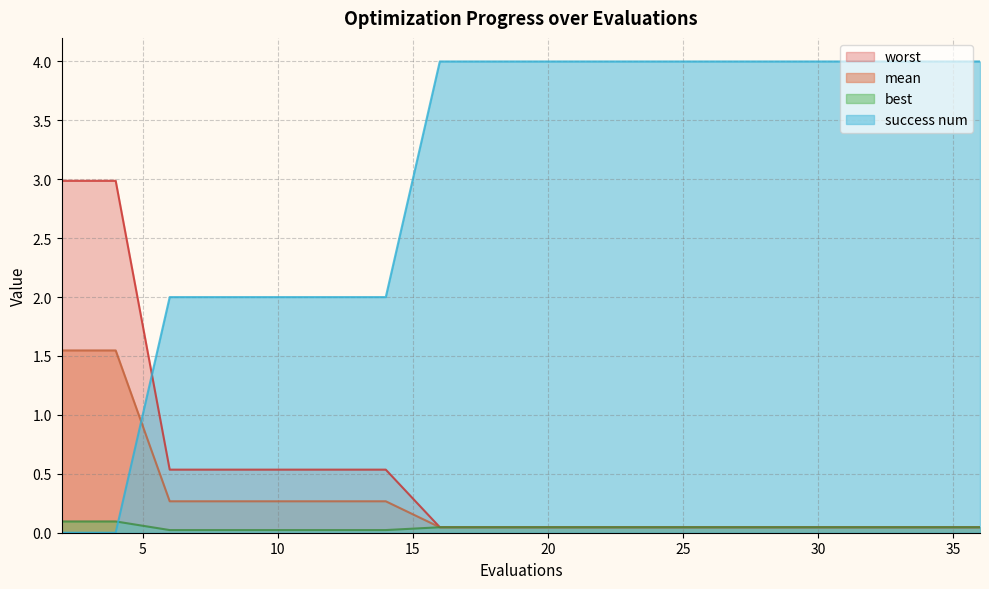

The value of success num at 10 is 2.0. True or false?

True